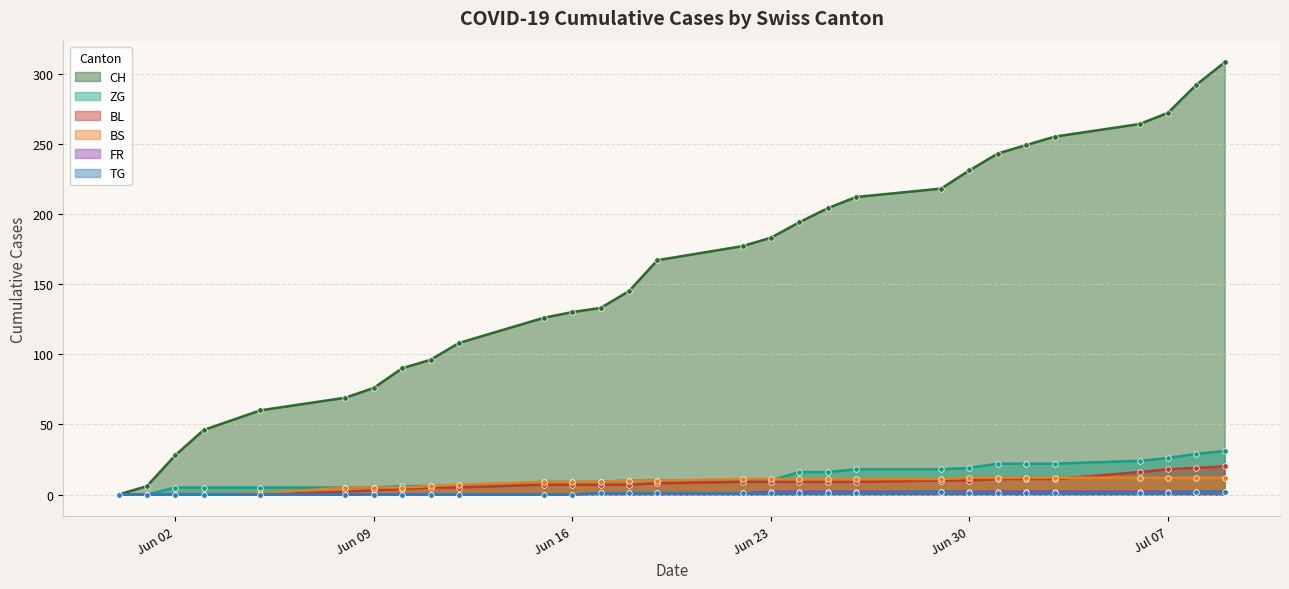

What is the sum of all BL values?

226